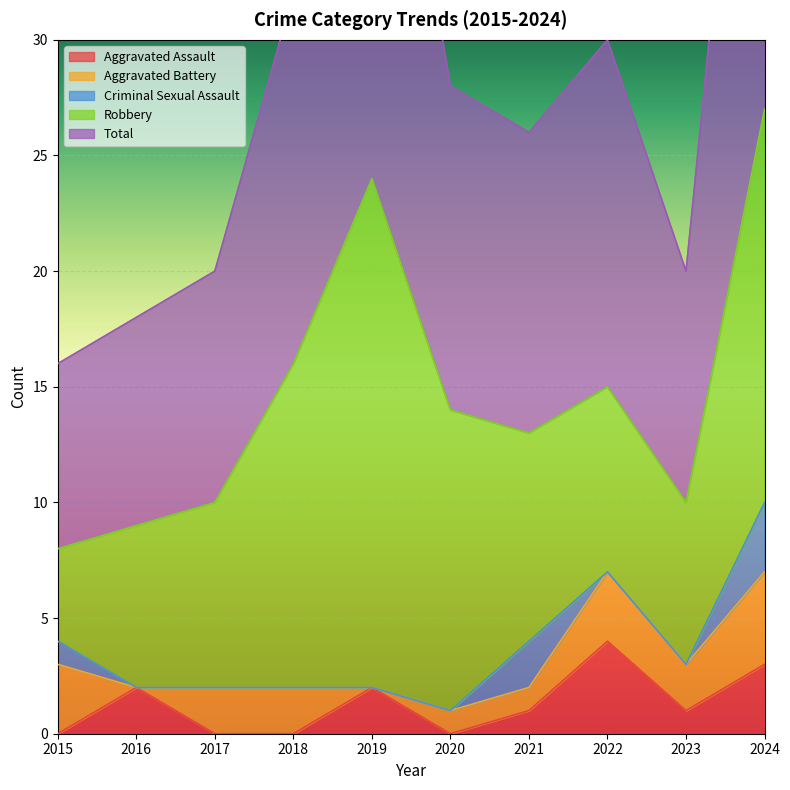

What is the highest value of the Aggravated Assault series?

4